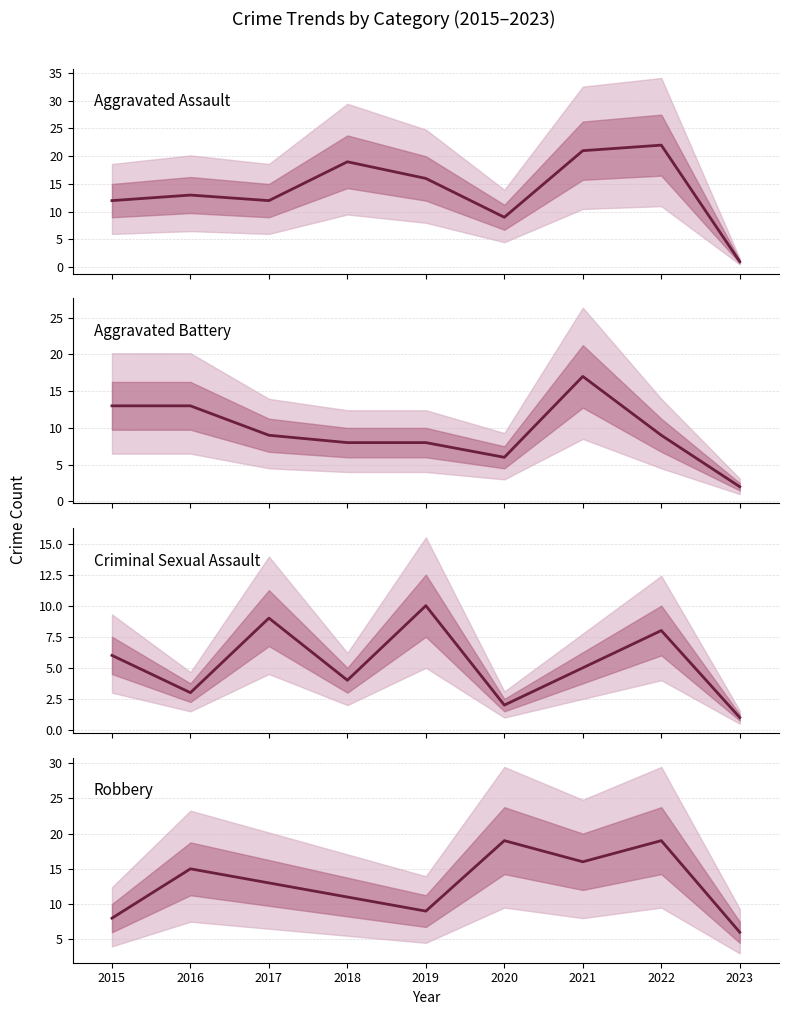

In Aggravated Battery, how many points are higher than both neighbors (excluding endpoints)?

1